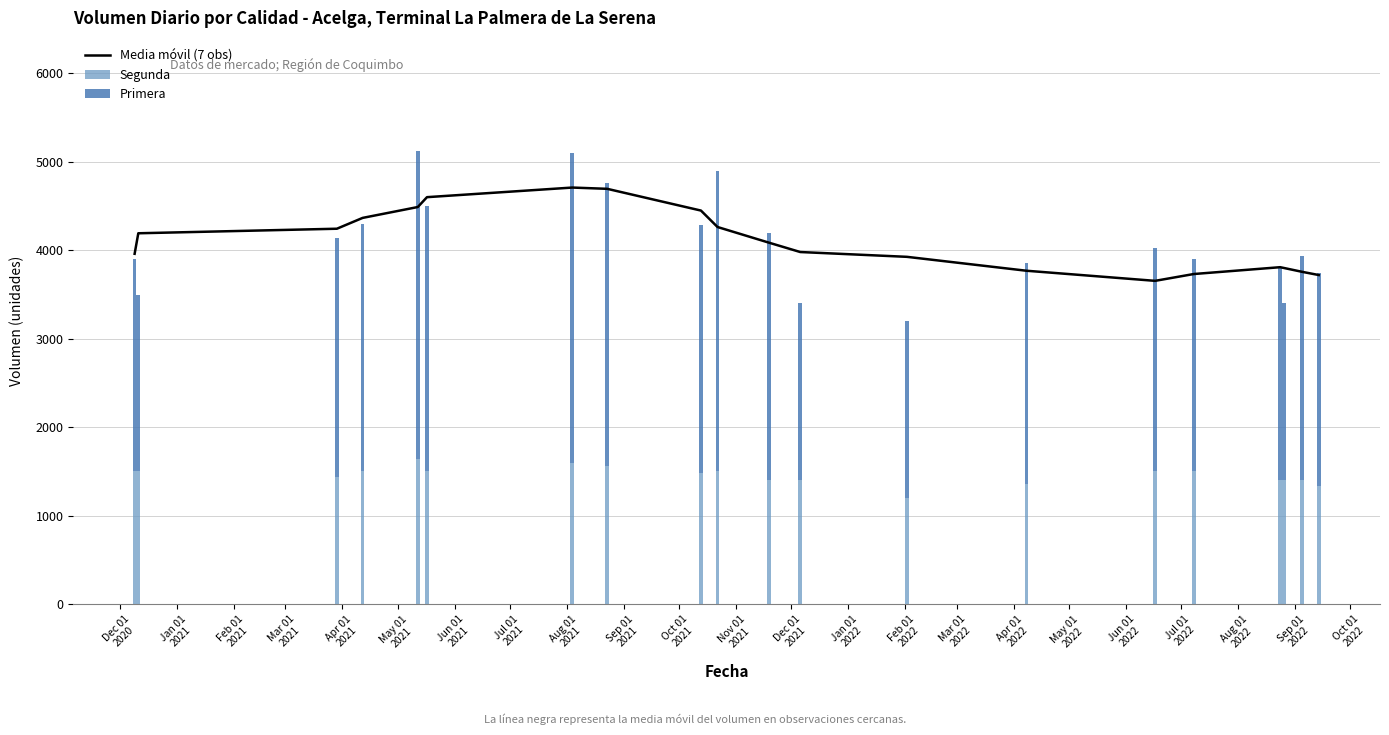

What is the lowest value of the Segunda series?

1200